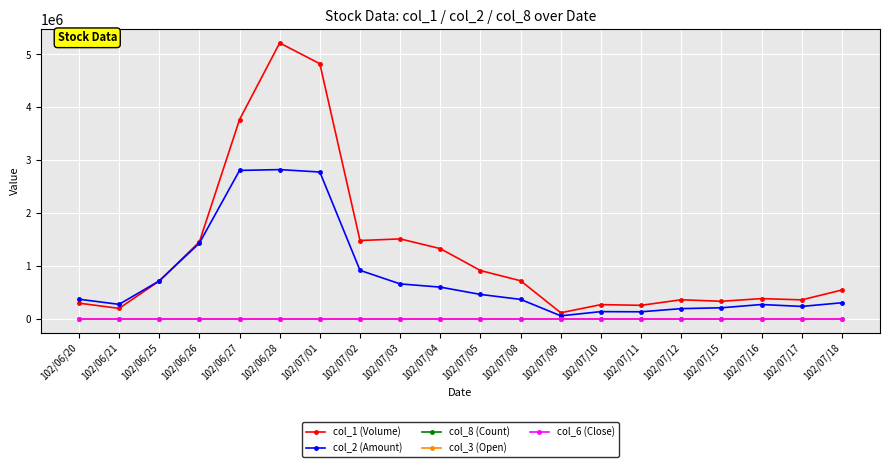

At which category does the chart reach its peak across all series?

102/06/28